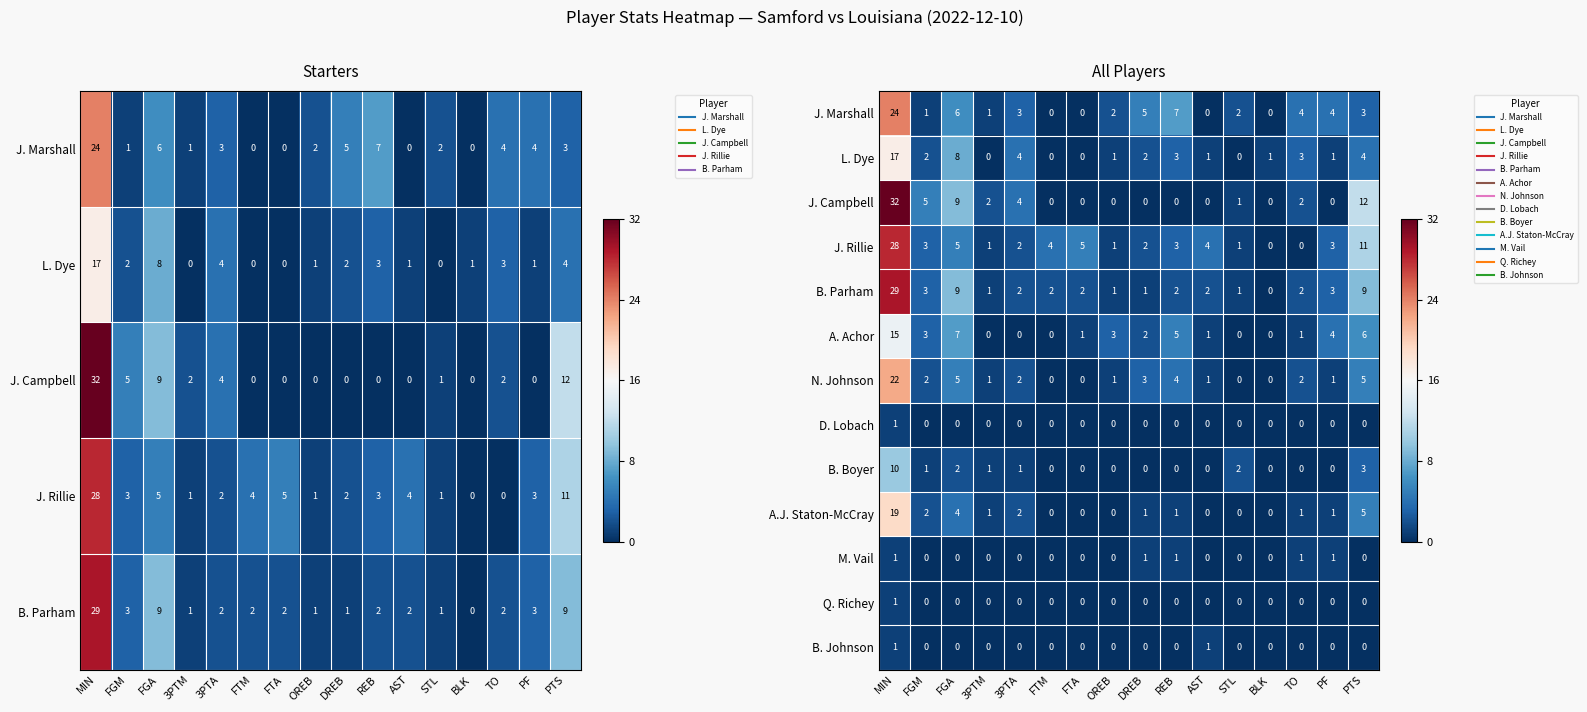

Is the value of Q. Richey at FTA greater than the value of L. Dye at FGA?

No